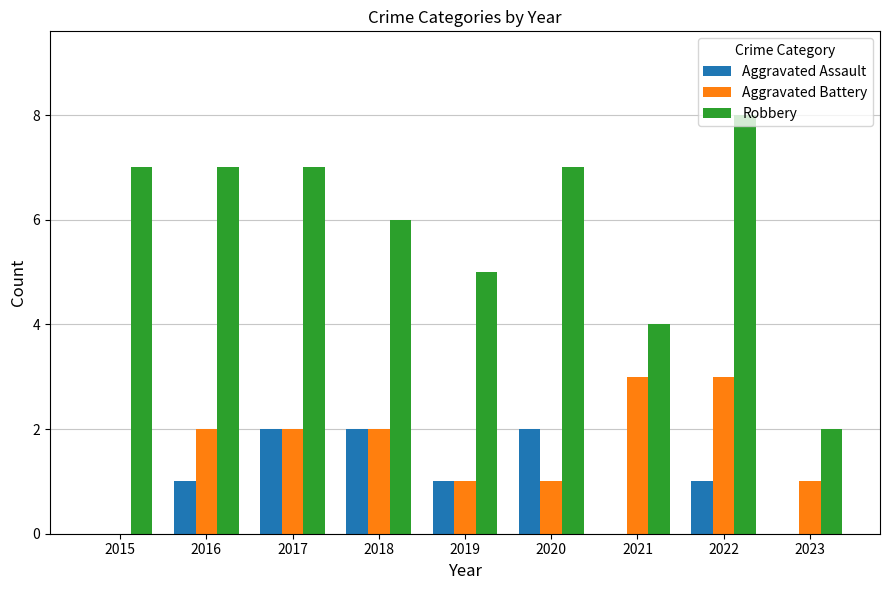

What is the greatest value displayed?

8